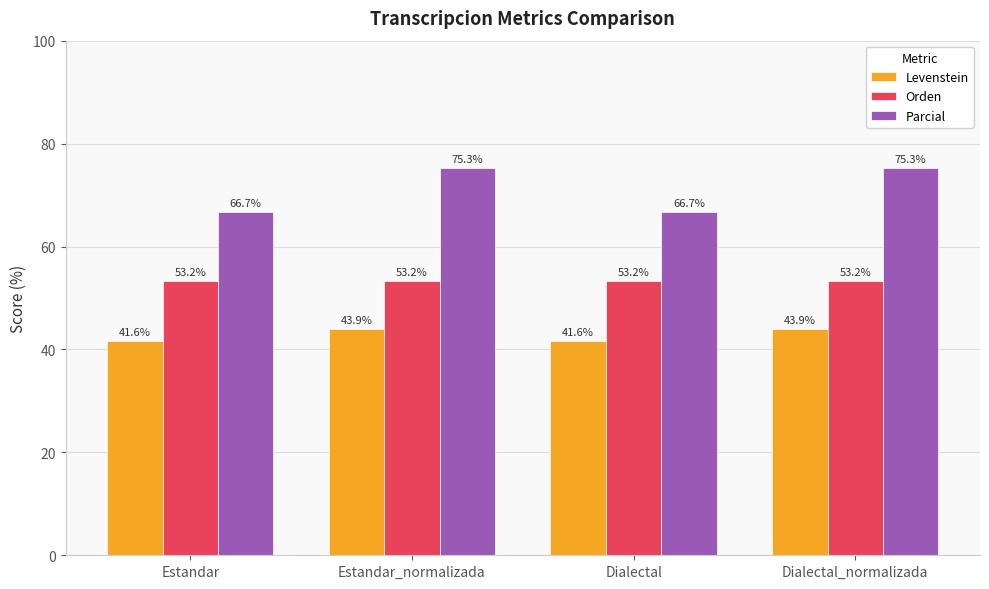

Which series changed the most between Dialectal and Dialectal_normalizada?

Parcial